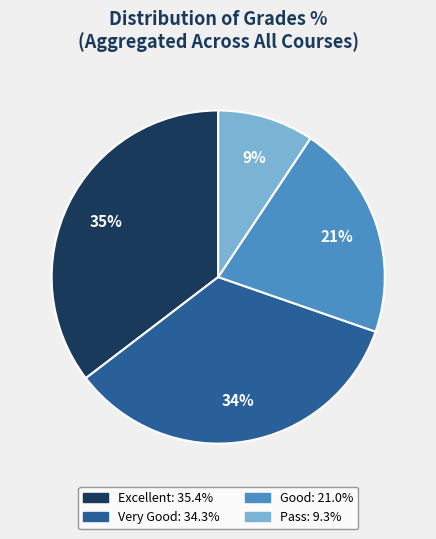

Count the number of slices in the pie.

4